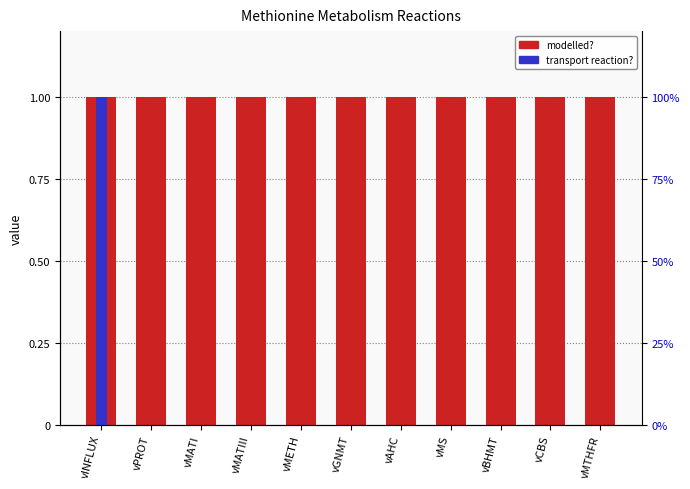

How many series are shown in this chart?

2